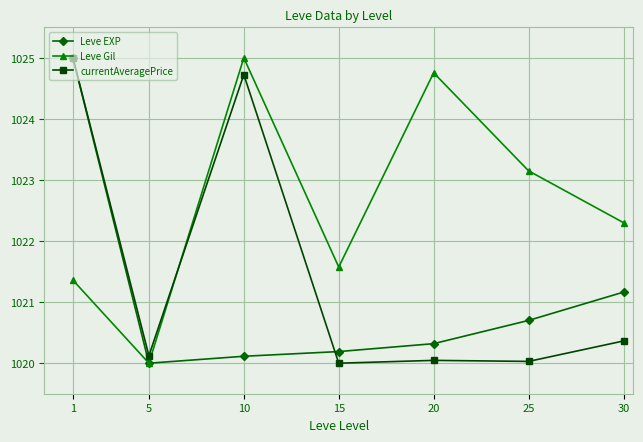

What are all the series names shown in the legend?

Leve EXP, Leve Gil, currentAveragePrice